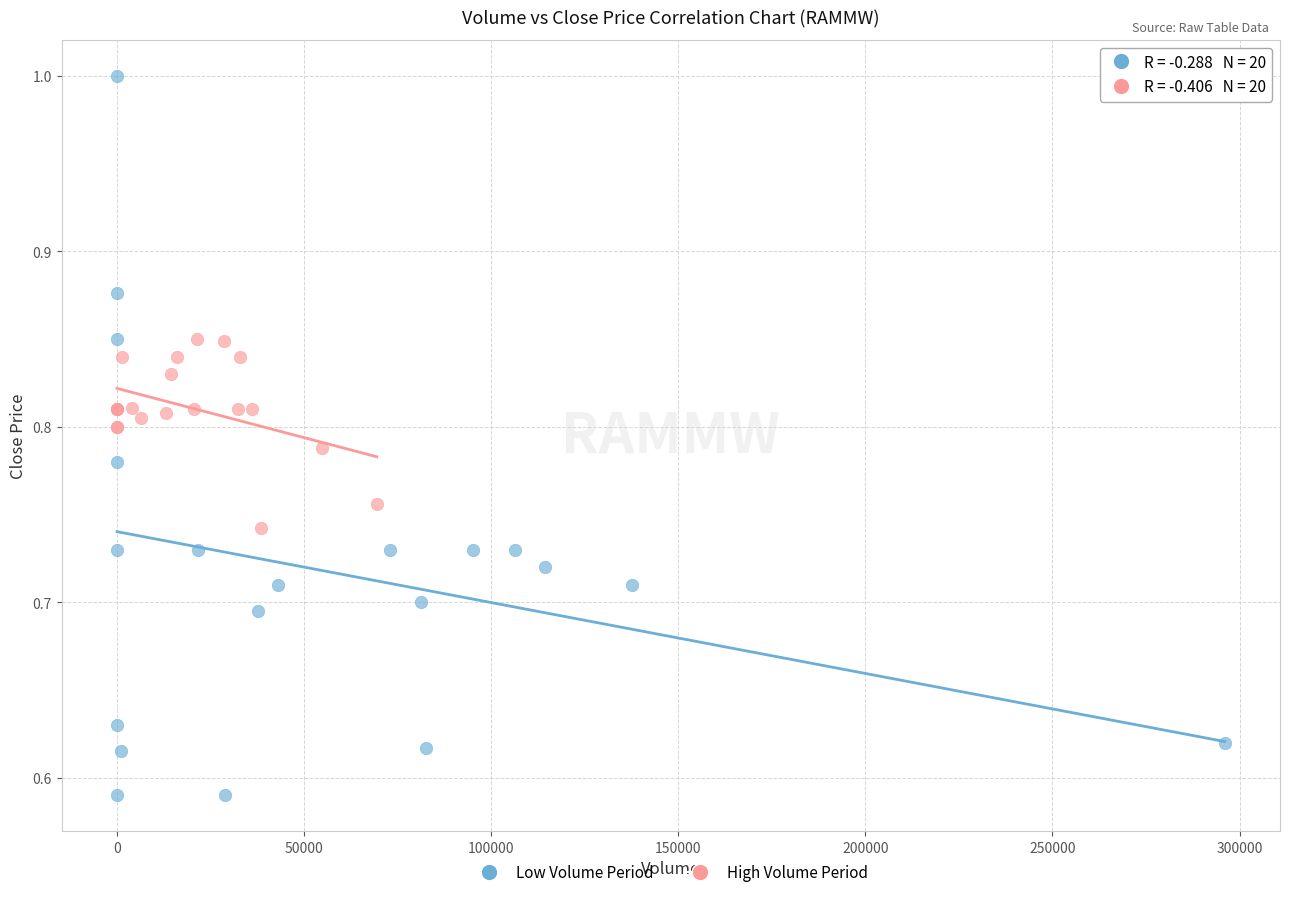

Which series contains the highest Y value?

Low Volume Period